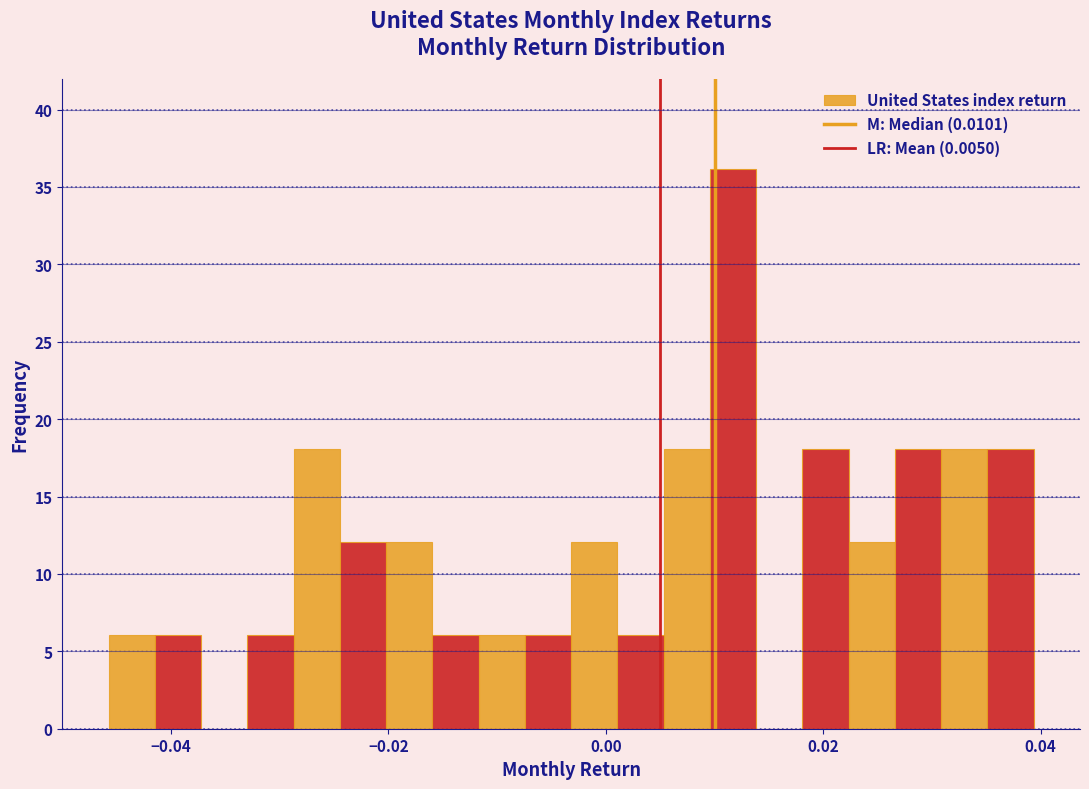

Around what value on the x-axis is the tallest bar? Give the approximate position of its centre, as read against the axis.

0.012